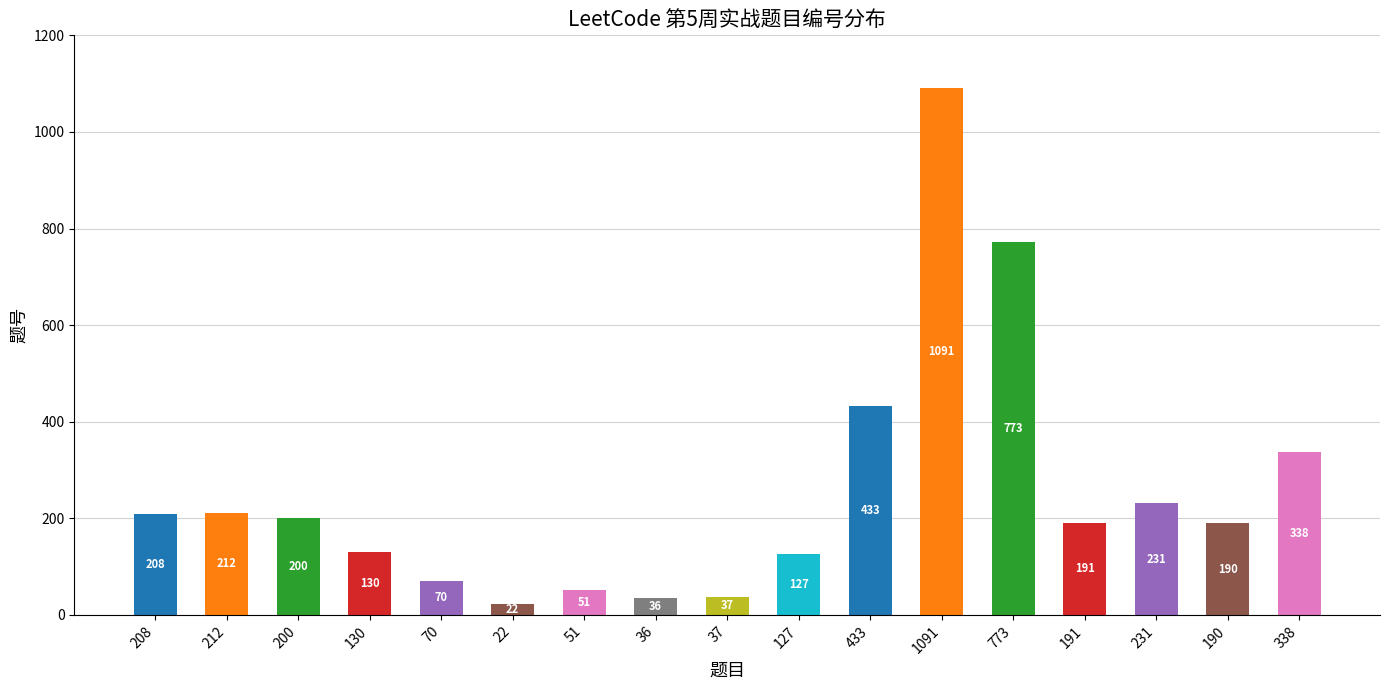

What is the average value?

255